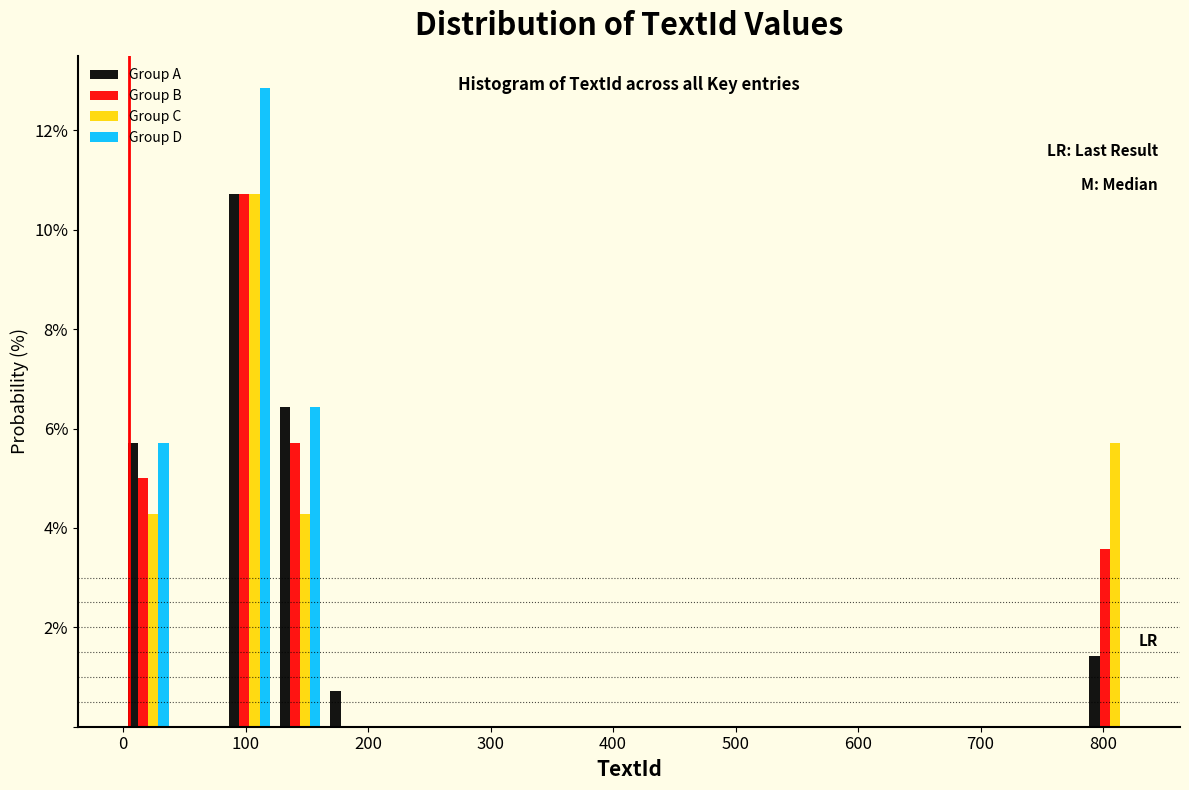

In the Group C series, which range on the x-axis has the tallest bar?

80 to 120